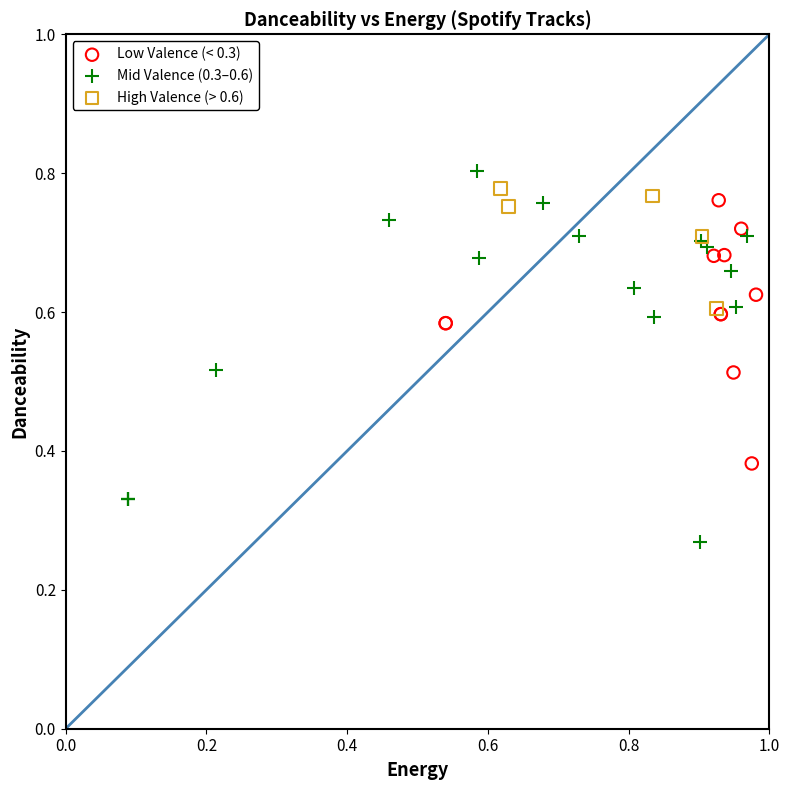

Which series reaches the maximum Y coordinate?

Mid Valence (0.3–0.6)